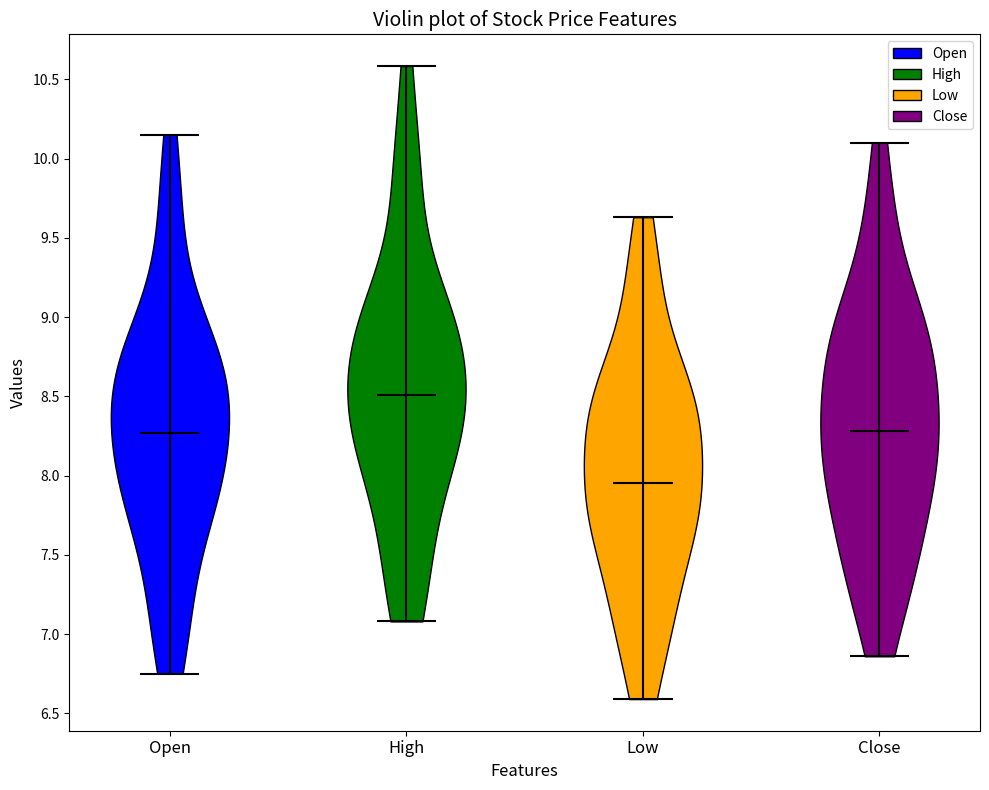

Which violin has the lowest median line?

Low